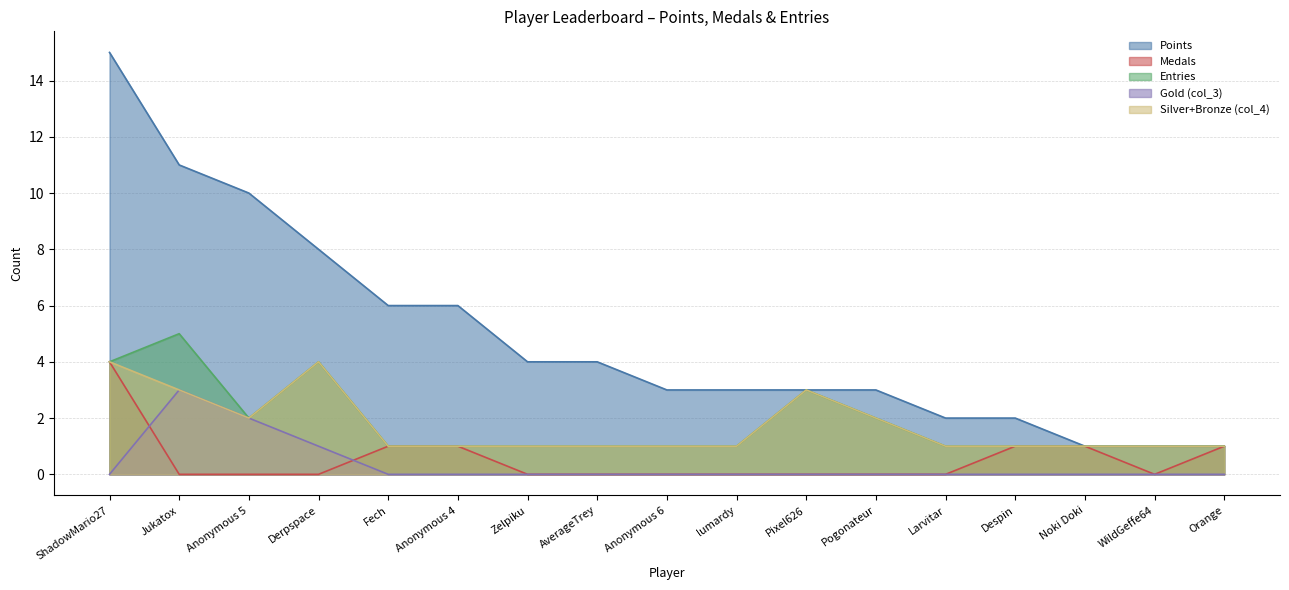

Which series has the largest range (max minus min)?

Points